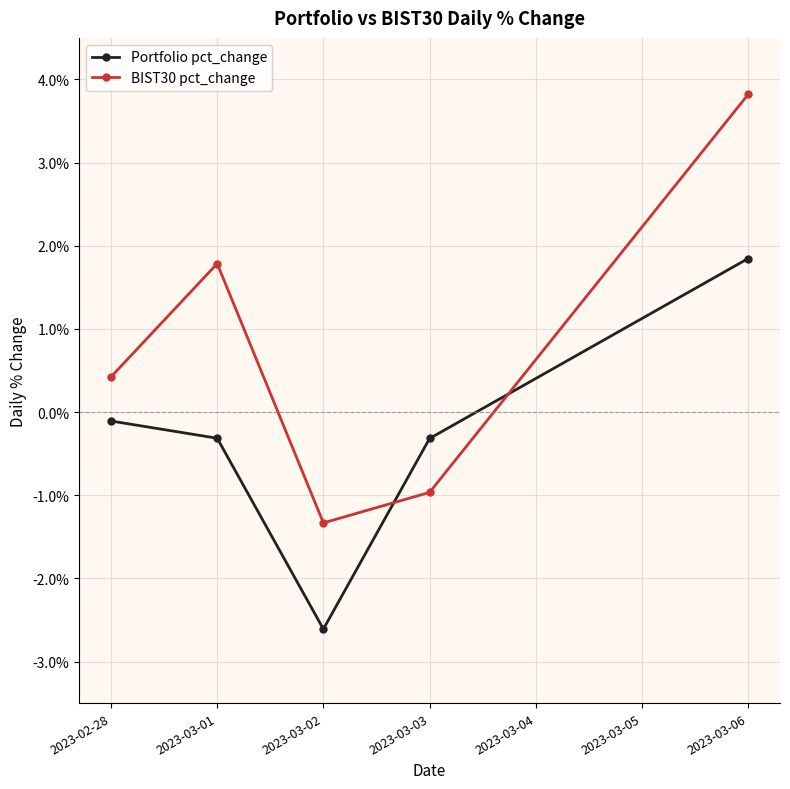

Which category has the lowest value in the BIST30 pct_change series?

2023-03-02